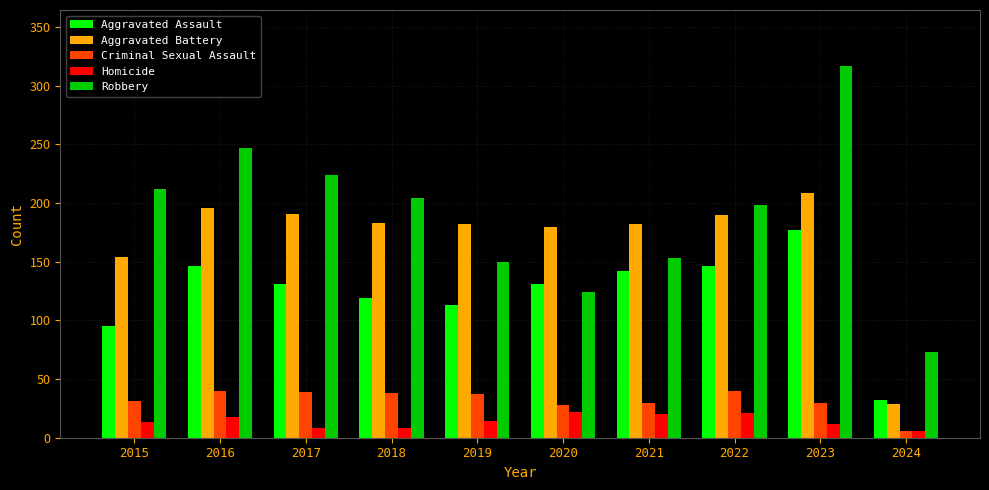

Which series has the largest total across all categories?

Robbery